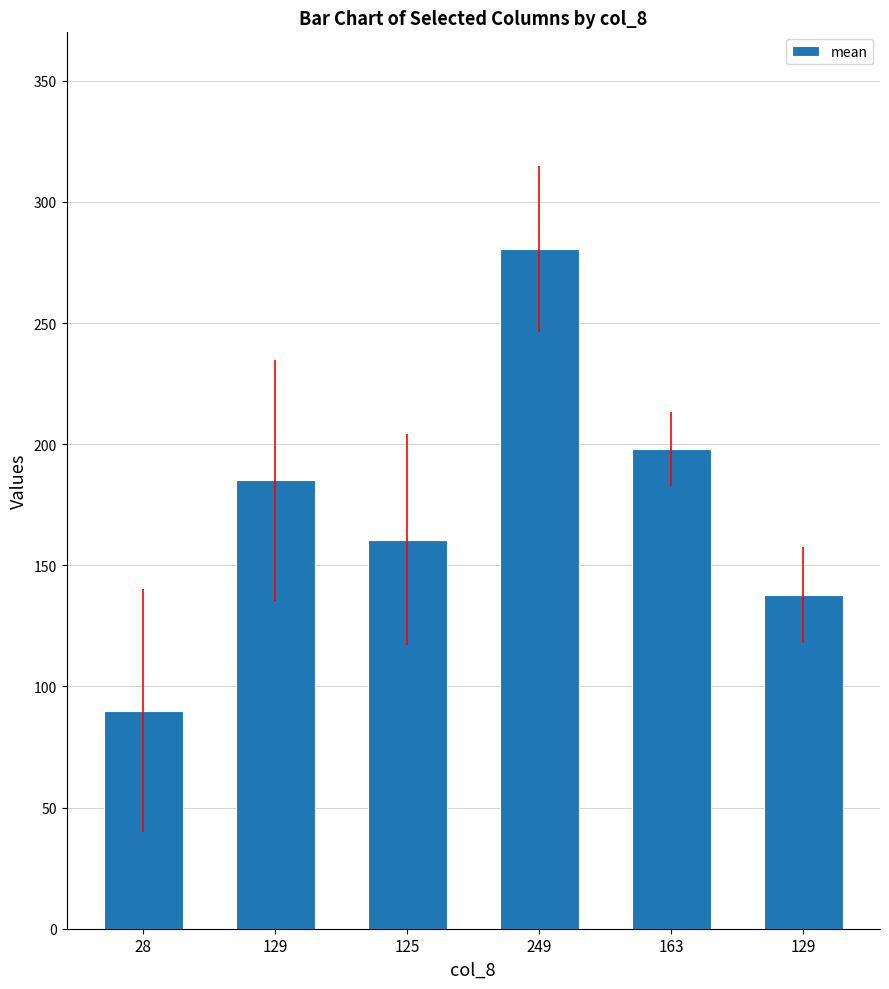

List the labels in order of value, largest first.

249, 163, 129, 125, 129, 28